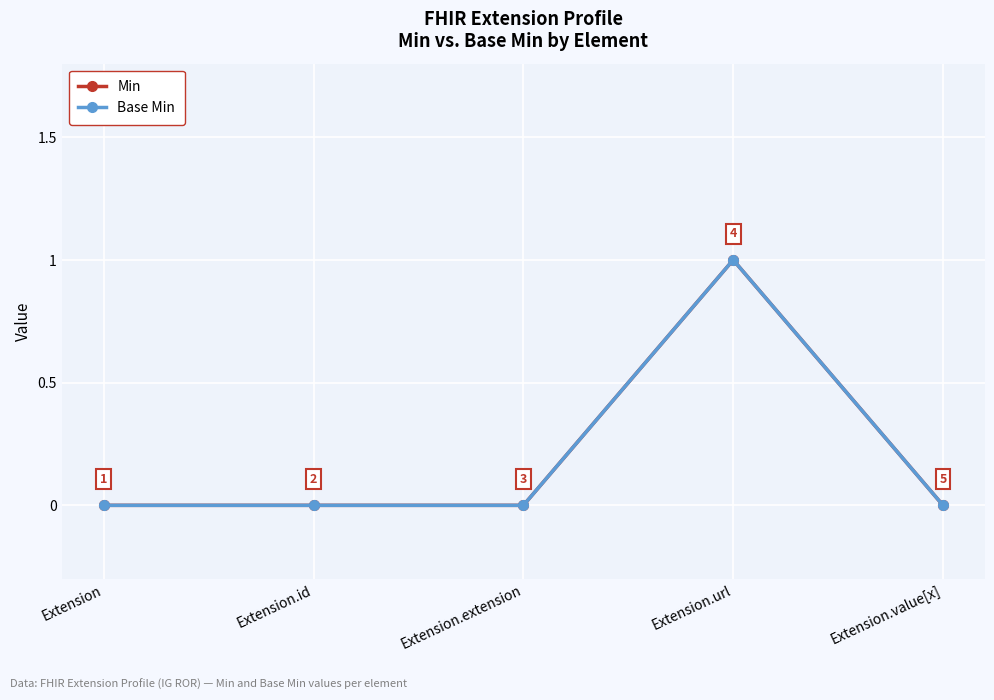

Which series has the largest total across all categories?

Min